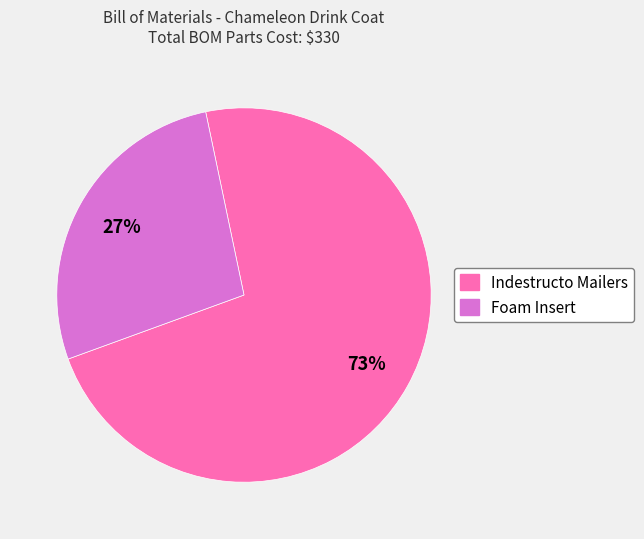

Do Indestructo Mailers and Foam Insert together represent more than half of the pie?

Yes